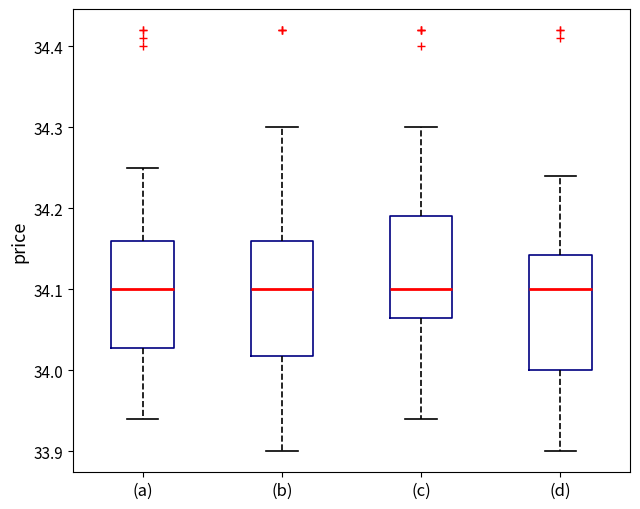

Reading left to right, transcribe this box plot: for each box, give where its median line is, the range the box spans, and where its two whiskers end, as read against the y-axis. The values are not printed on the chart, so give them approximately, as read against the axis.

(a): median 34.10, box 34.03 to 34.16, whiskers 33.94 to 34.25
(b): median 34.10, box 34.02 to 34.16, whiskers 33.90 to 34.30
(c): median 34.10, box 34.07 to 34.19, whiskers 33.94 to 34.30
(d): median 34.10, box 34.00 to 34.14, whiskers 33.90 to 34.24